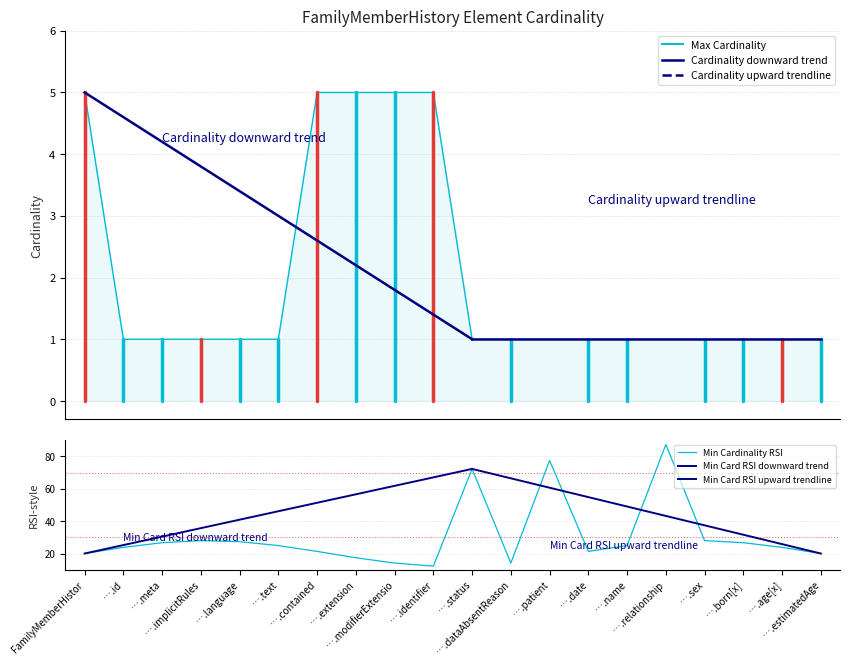

What is the average value?

2